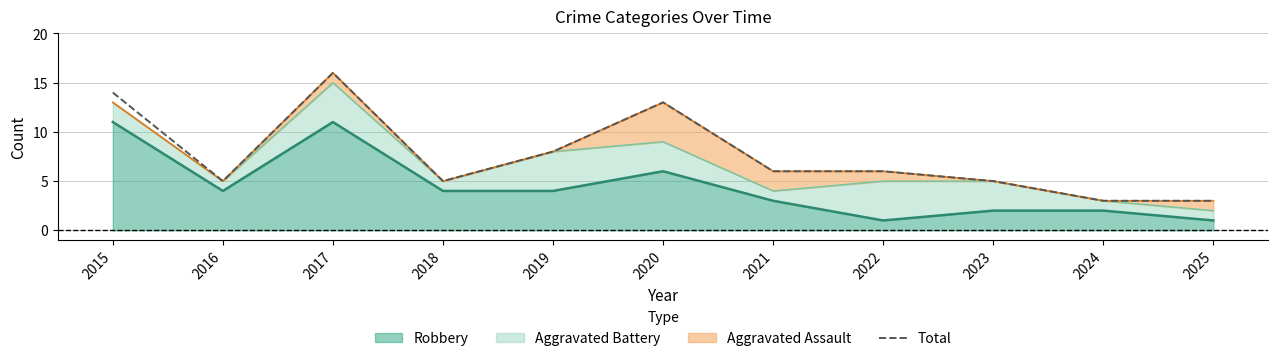

The chart shows a value of 8 at 2016. True or false?

False